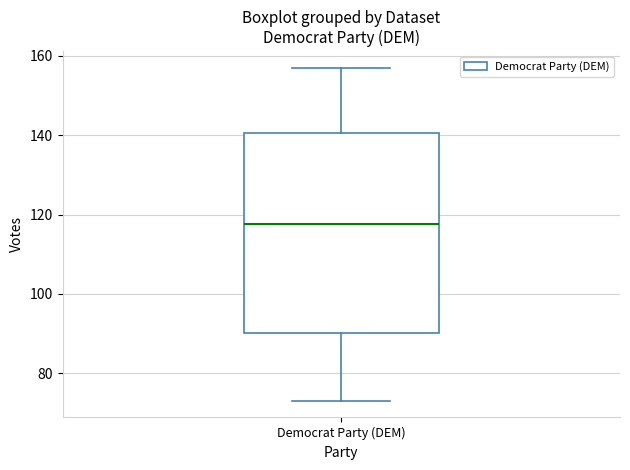

Read this box plot against the y-axis: the position of the median line, the range covered by the box, and the ends of both whiskers. The values are not printed on the chart, so give them approximately, as read against the axis.

median 118, box 90 to 140, whiskers 74 to 158